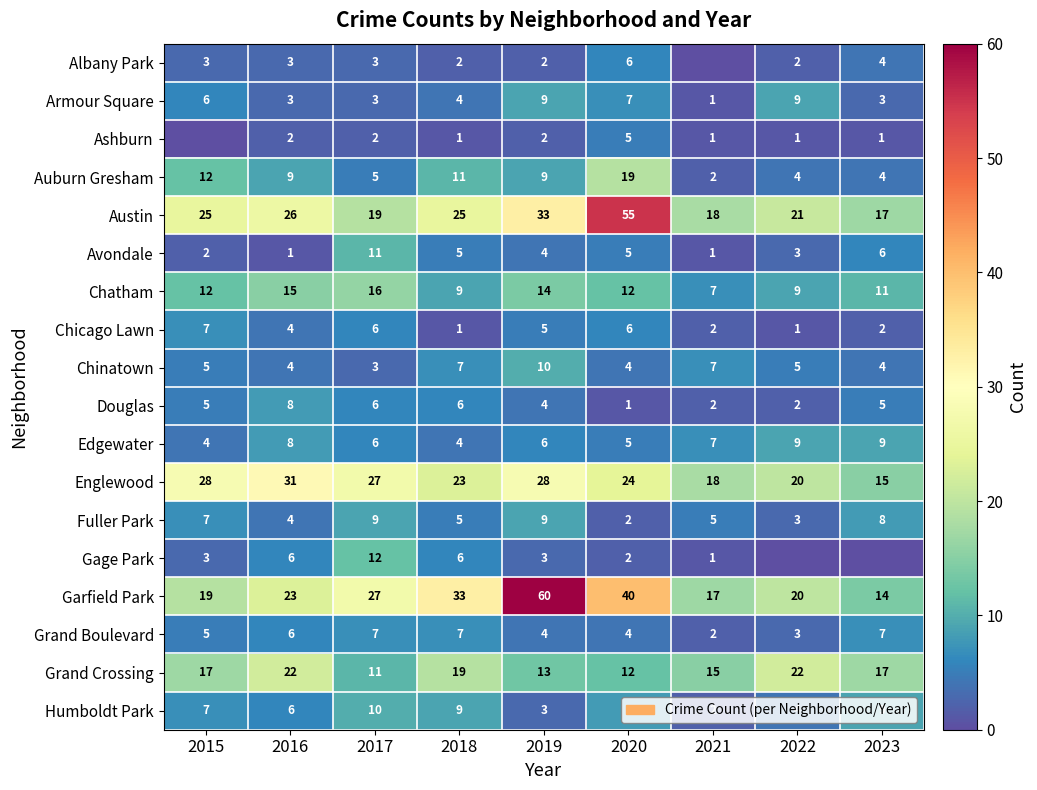

At which category is the sum across all series the highest?

2019